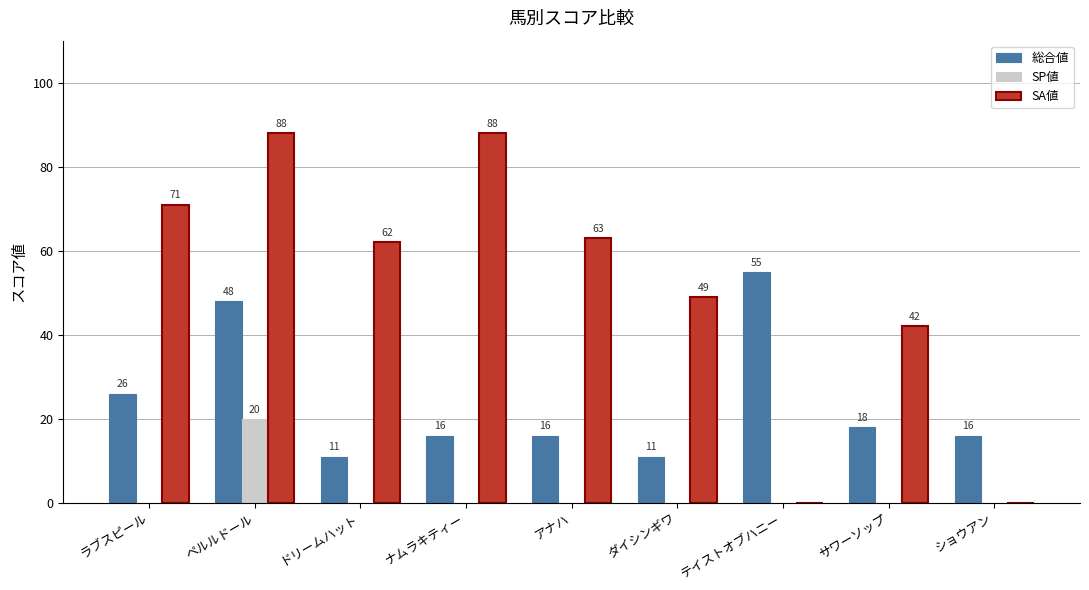

Reading left to right, list all the values displayed in this chart.

総合値: 26	48	11	16	16	11	55	18	16
SP値: 0	20	0	0	0	0	0	0	0
SA値: 71	88	62	88	63	49	0	42	0